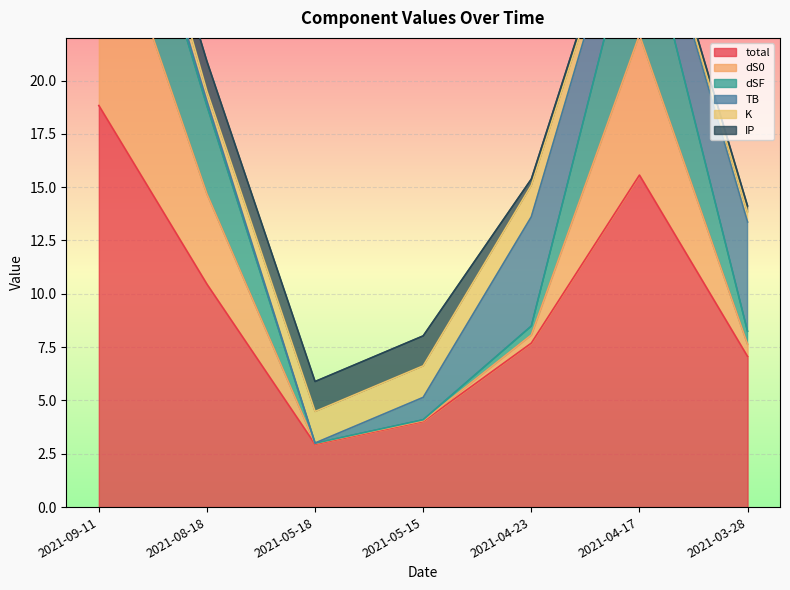

True or false: TB has more than 2 points higher than both neighbors.

False